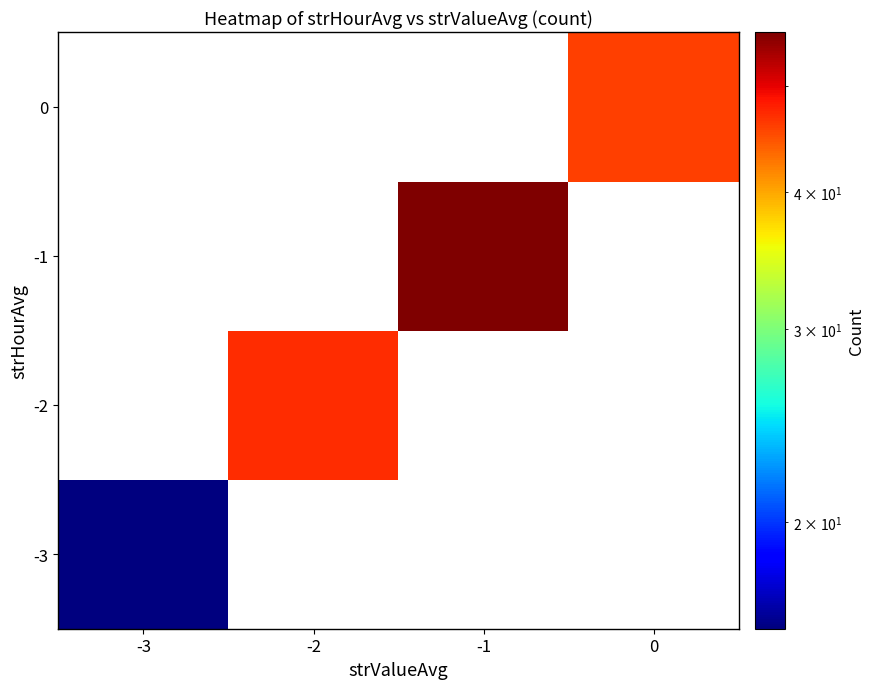

Which has a higher value, 0 or -2?

-2